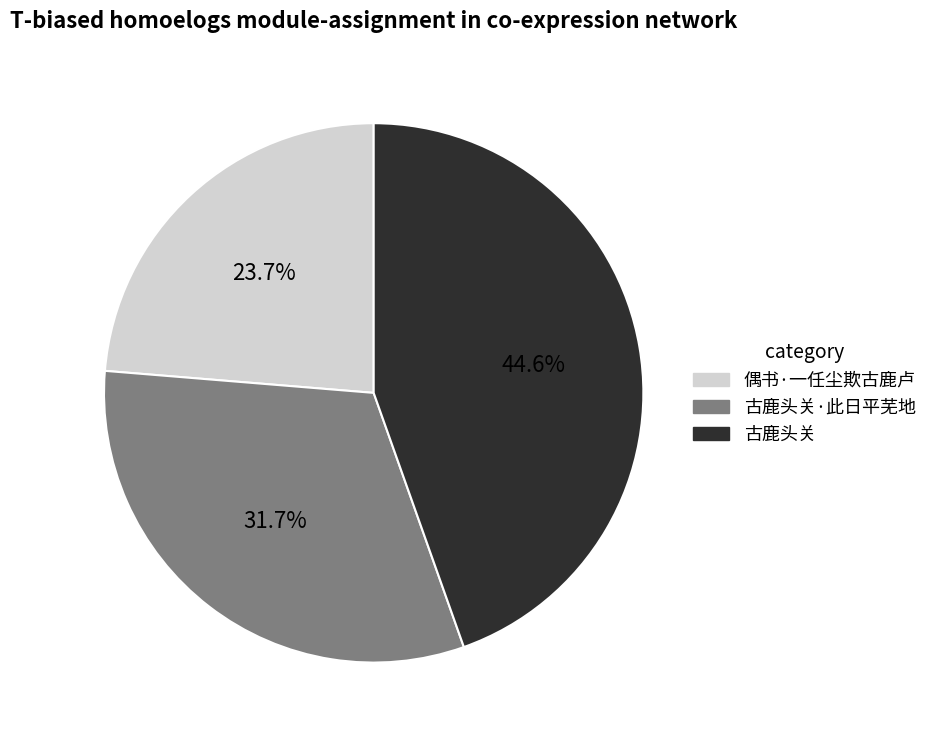

Is there a majority slice in this chart?

No